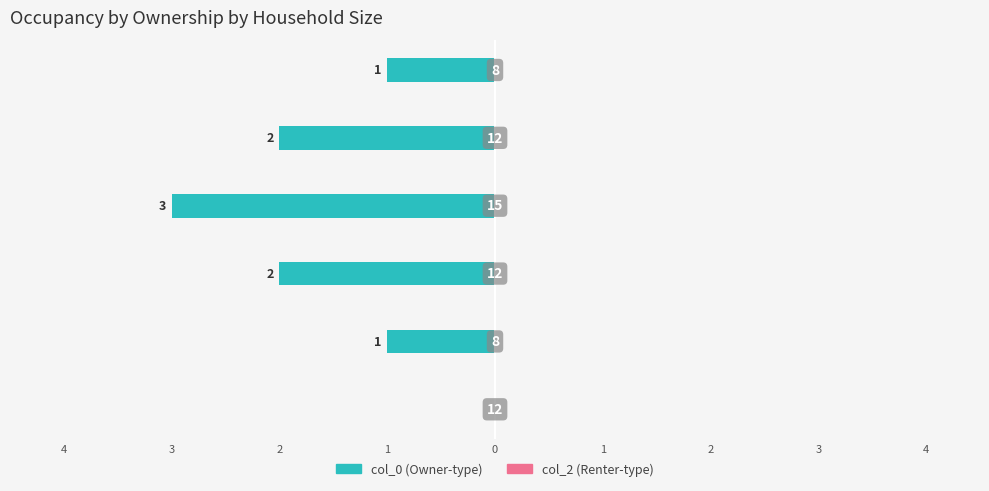

Are the bars horizontal?

Yes